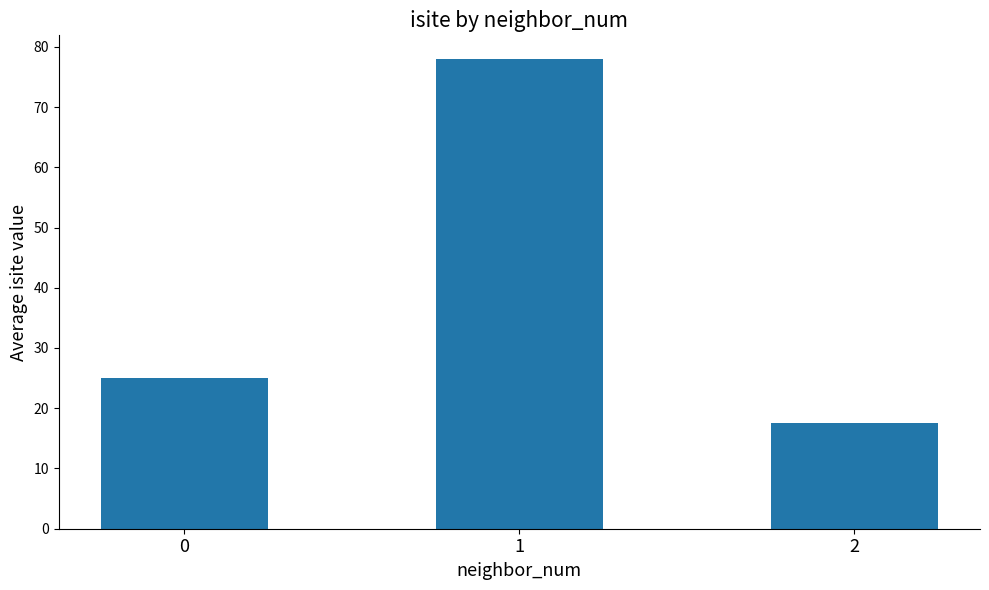

At which category does the chart reach its peak across all series?

1